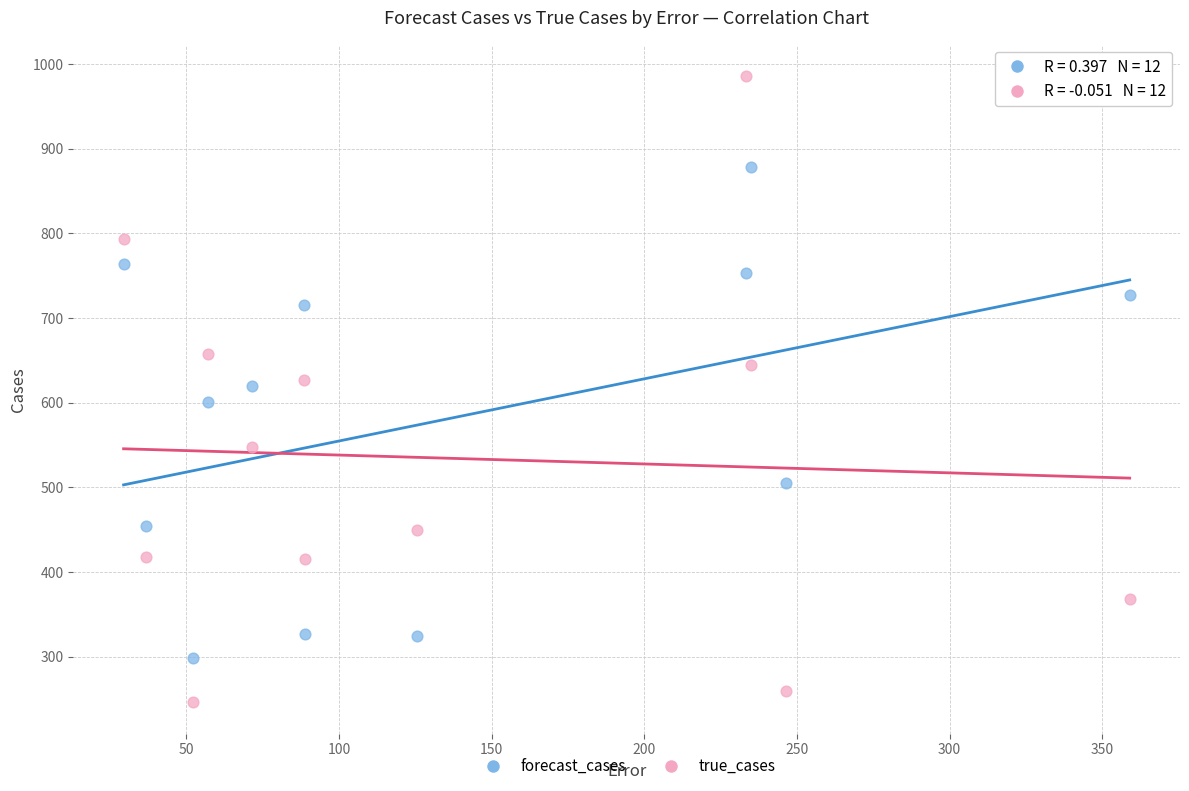

Across all data points, what is the range of X values (max minus min)?

329.6